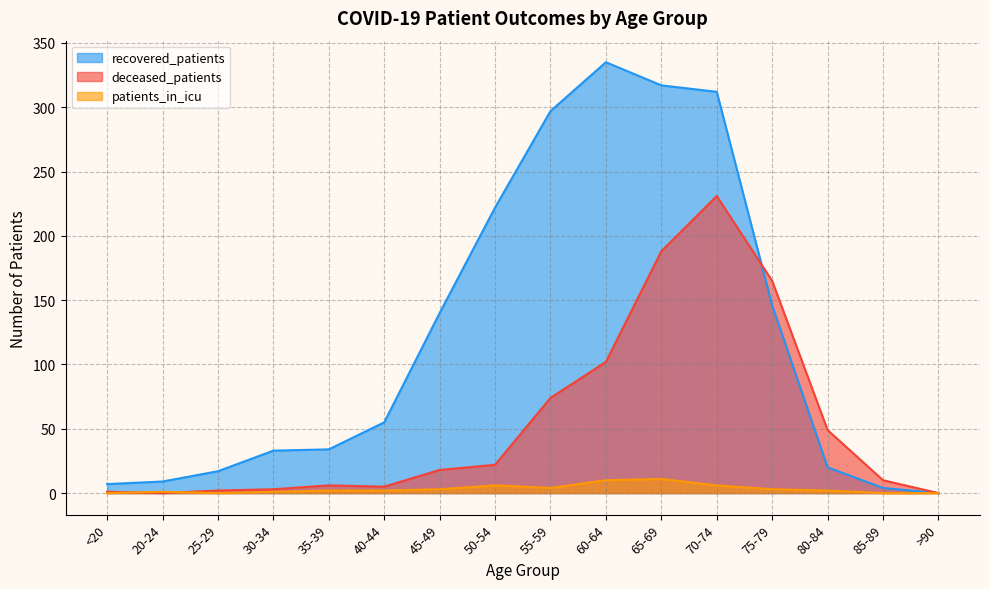

In patients_in_icu, how many points are lower than both neighbors (excluding endpoints)?

2